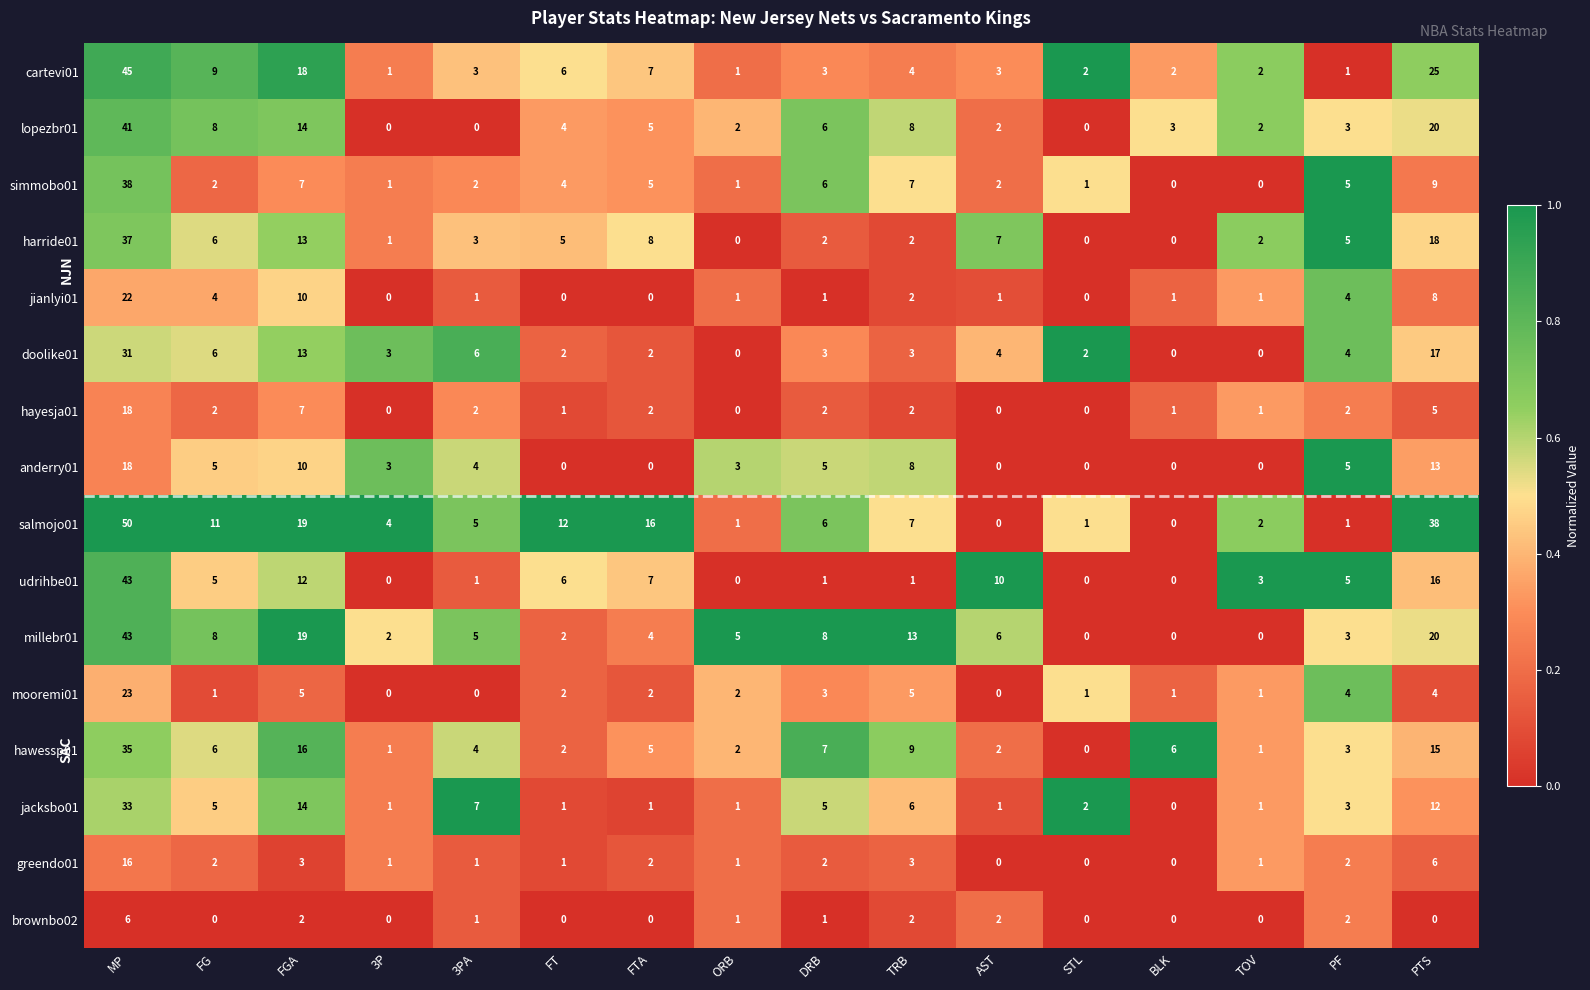

The anderry01 series shows 5 at DRB. True or false?

True